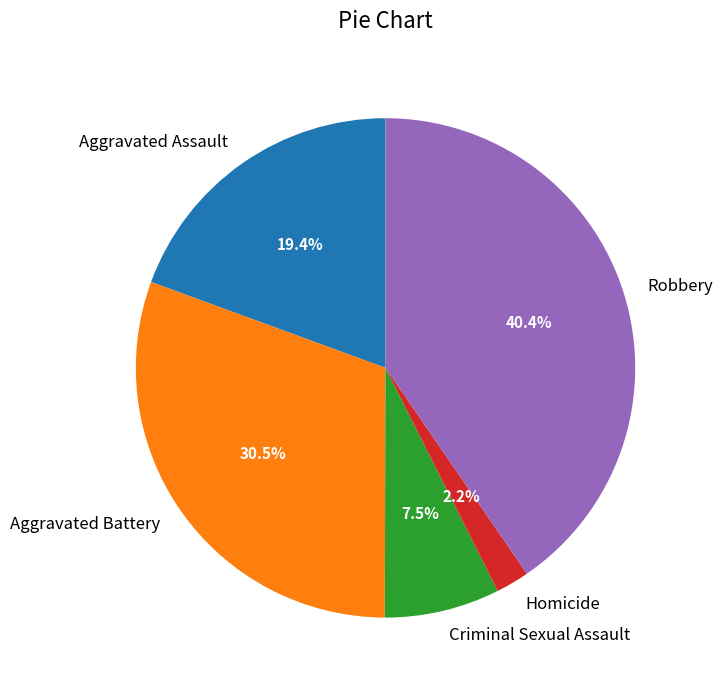

Rank the categories by value from highest to lowest.

Robbery, Aggravated Battery, Aggravated Assault, Criminal Sexual Assault, Homicide